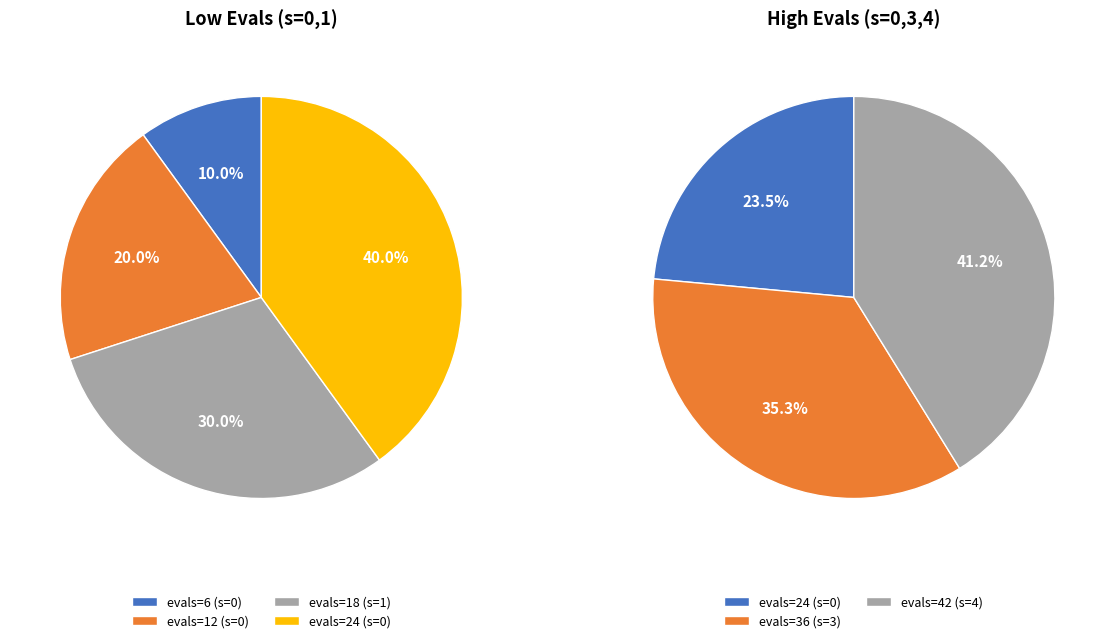

Which category has the biggest portion of the pie?

4